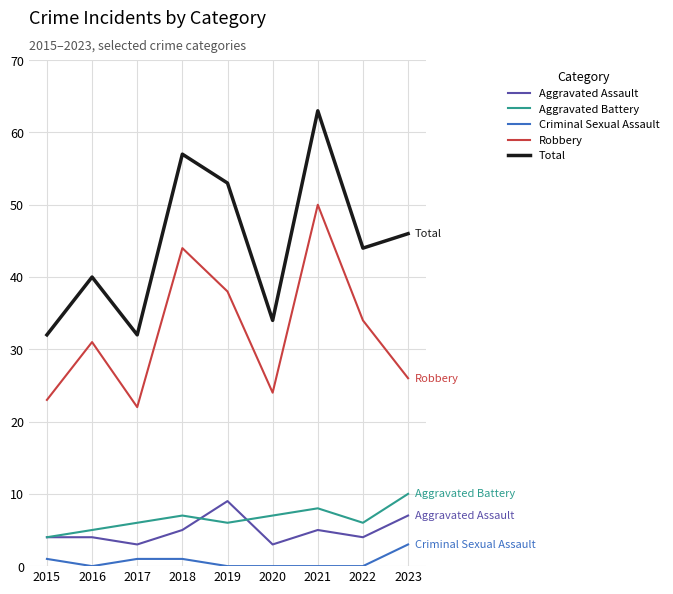

What is the sum of the Robbery values at 2019 and 2020?

62